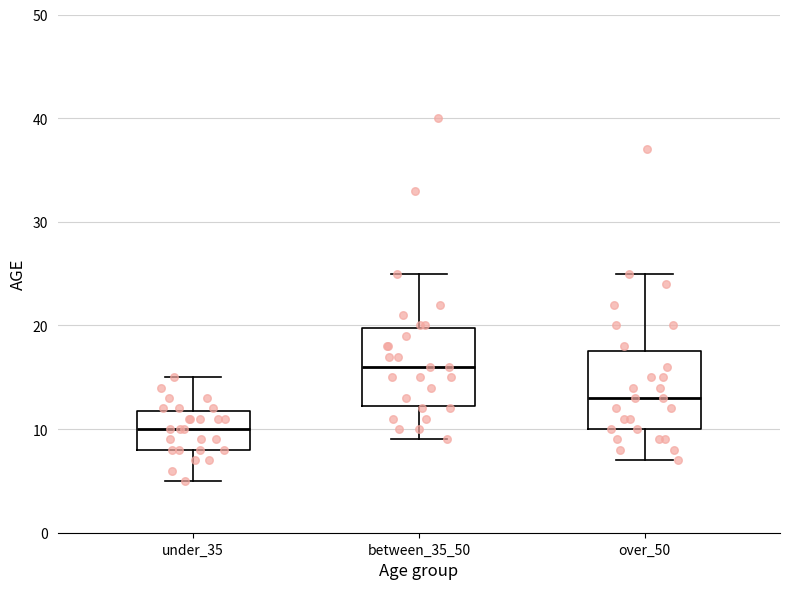

Where does the median line of the box for under_35 sit on the y-axis? The values are not printed on the chart, so give them approximately, as read against the axis.

10